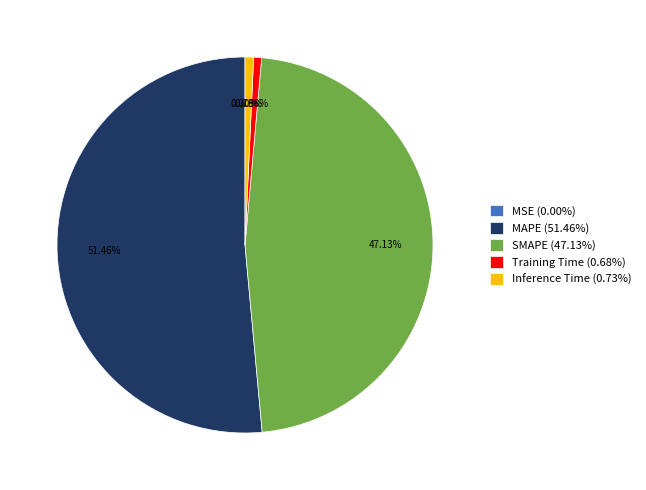

Do Training Time (0.68%) and Inference Time (0.73%) together represent more than half of the pie?

No